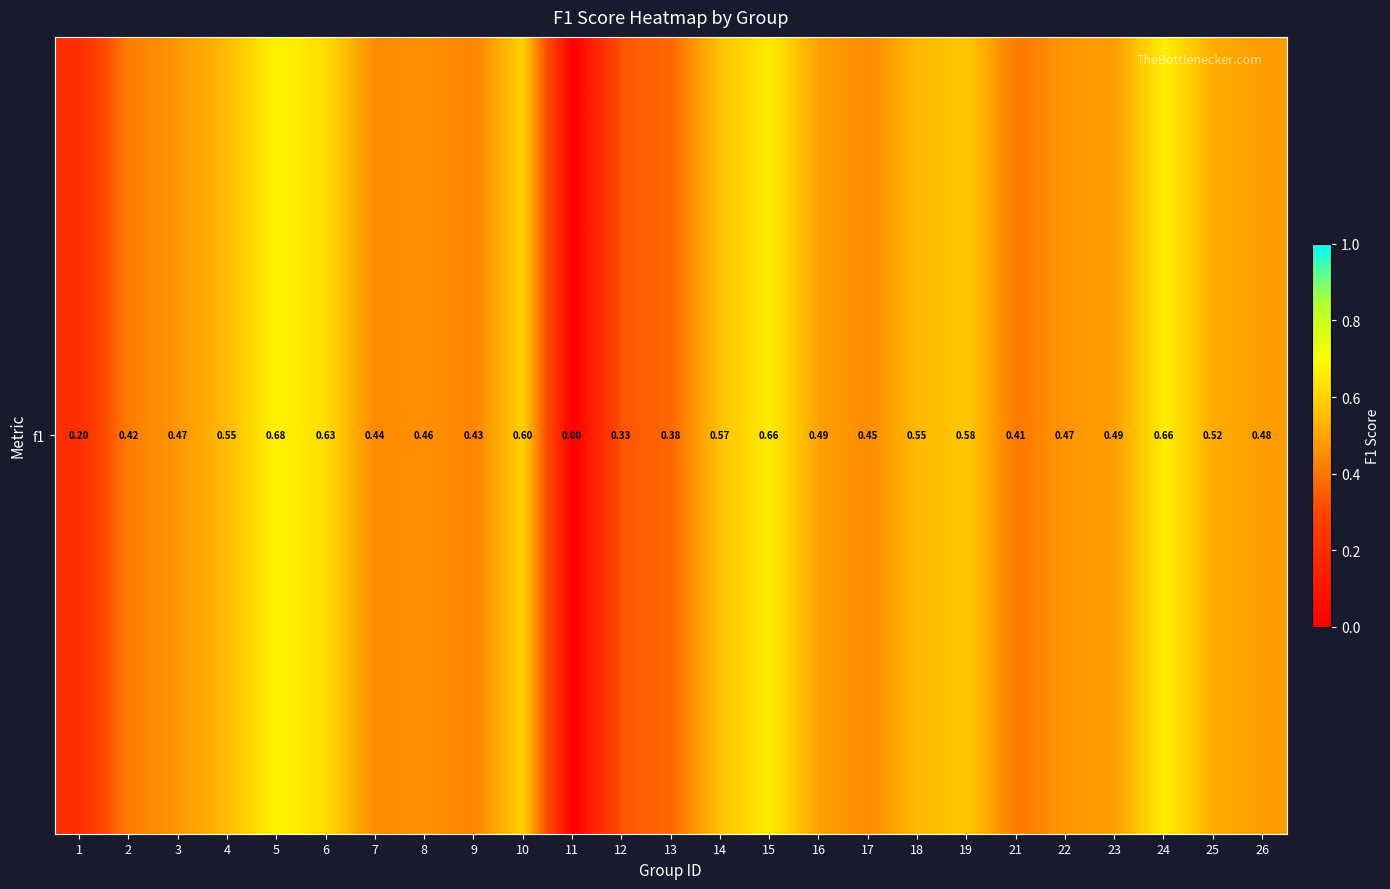

What is the change in value from 5 to 14?

-0.1